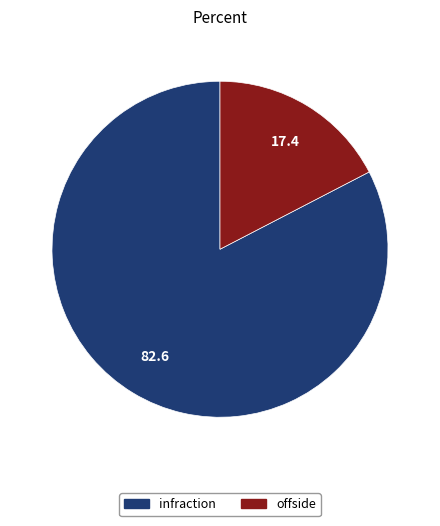

Combined, do infraction and offside account for over 50%?

Yes